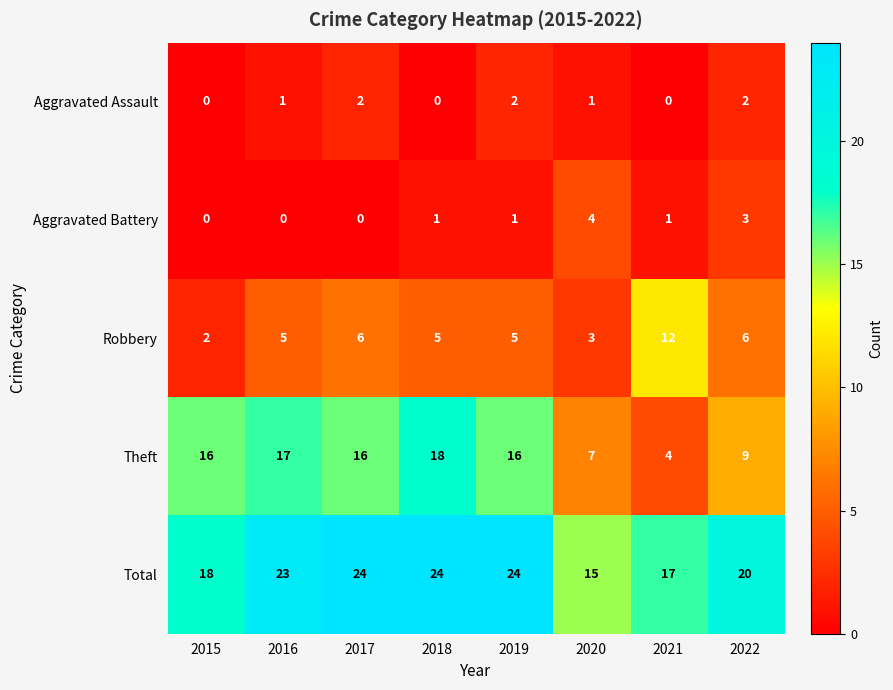

What is the spread (max minus min) of values at 2016?

23